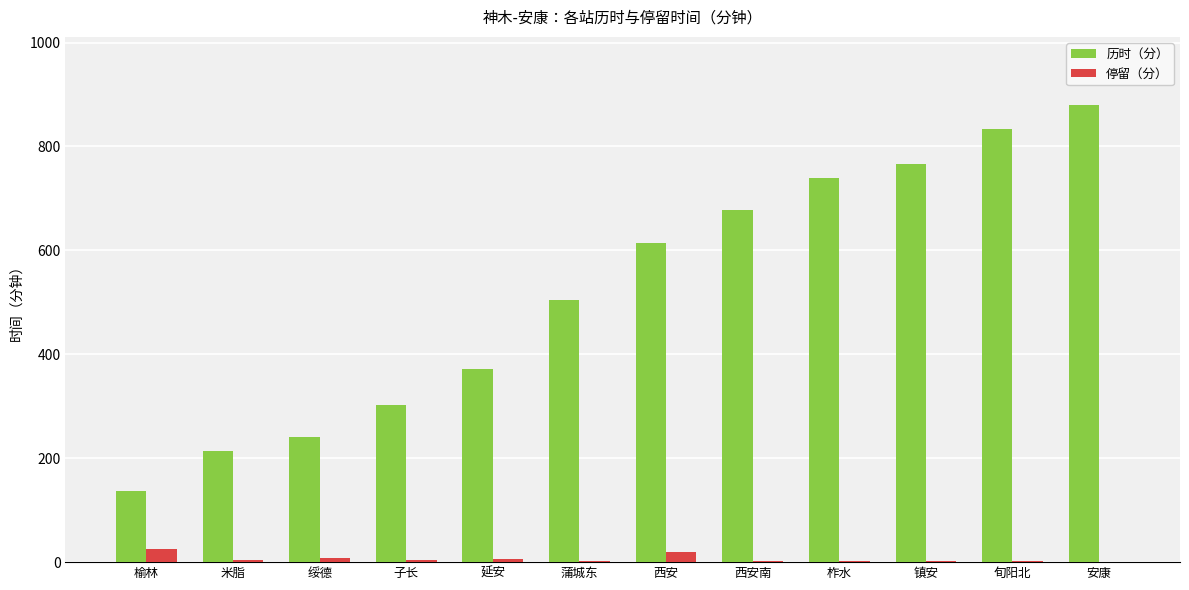

What is the total value across all series at 西安?

634